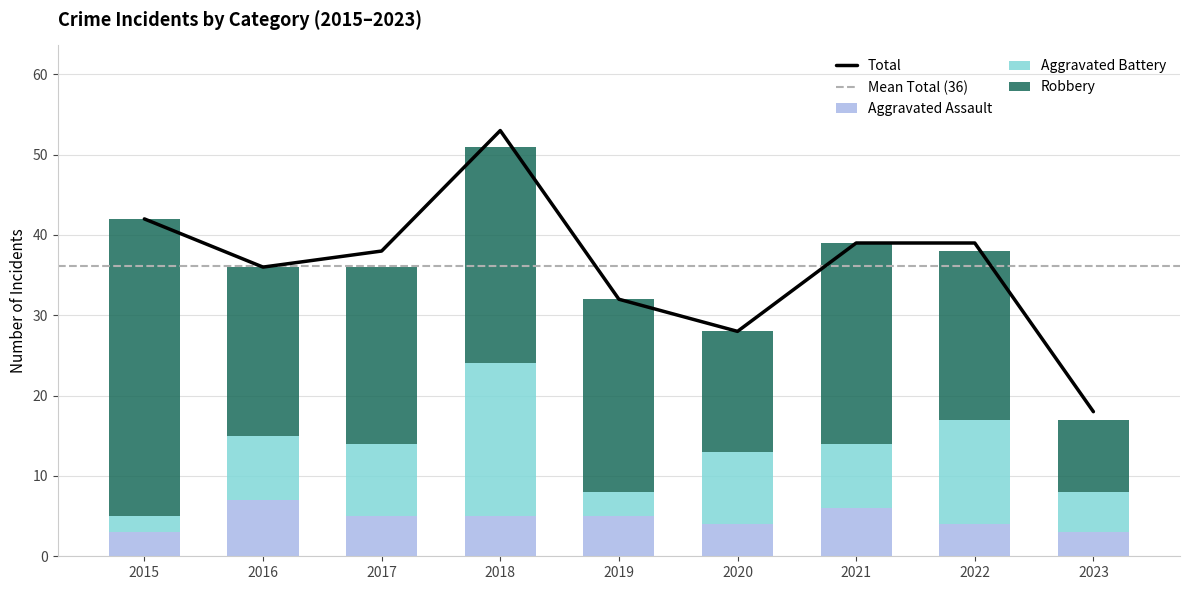

Reading left to right, what are all the values shown in this chart?

Aggravated Assault: 2015=3	2016=7	2017=5	2018=5	2019=5	2020=4	2021=6	2022=4	2023=3
Aggravated Battery: 2015=2	2016=8	2017=9	2018=19	2019=3	2020=9	2021=8	2022=13	2023=5
Robbery: 2015=37	2016=21	2017=22	2018=27	2019=24	2020=15	2021=25	2022=21	2023=9
Total: 2015=42	2016=36	2017=38	2018=53	2019=32	2020=28	2021=39	2022=39	2023=18